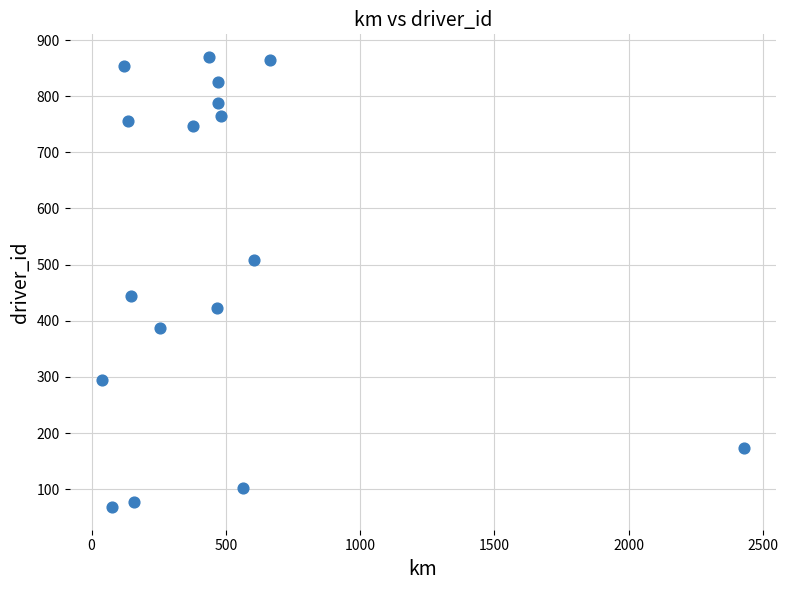

What Y value in the scatter plot is closest to 469?

444